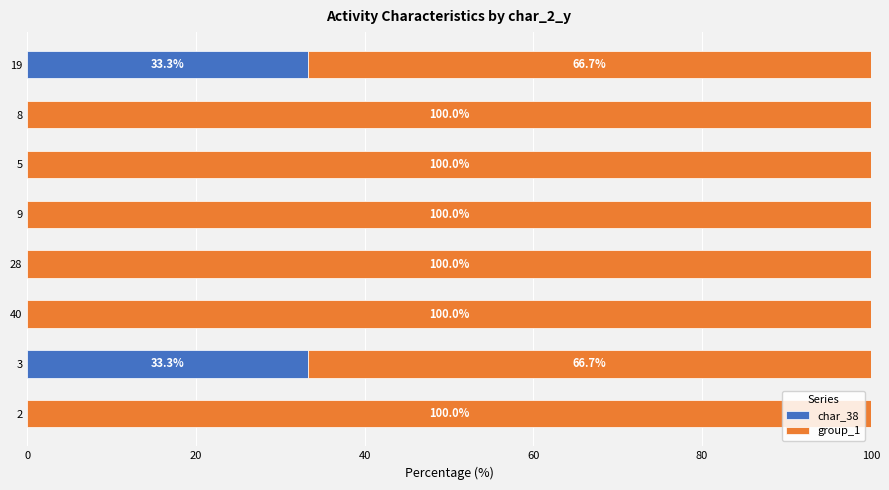

What are all the series names shown in the legend?

char_38, group_1